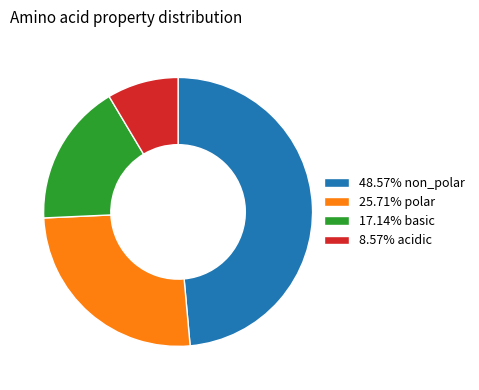

How many slices are in this pie chart?

4